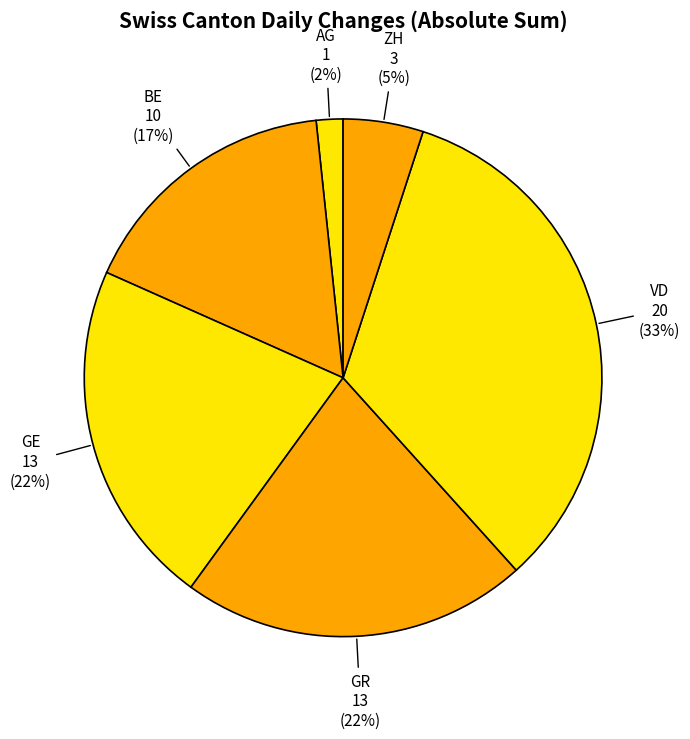

Count the number of slices in the pie.

6